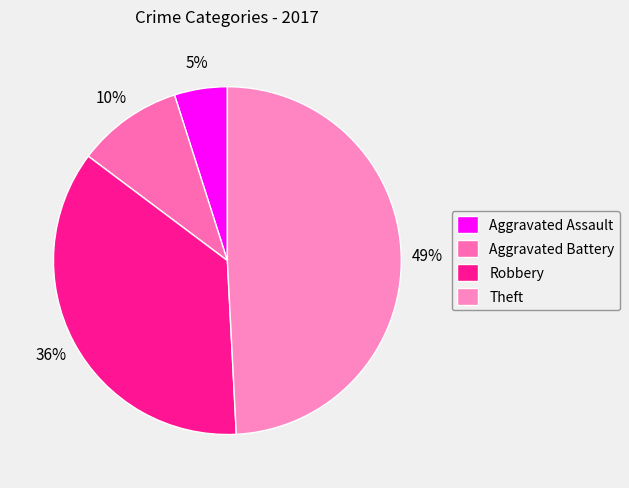

To the nearest percent, what is the average slice percentage?

25%